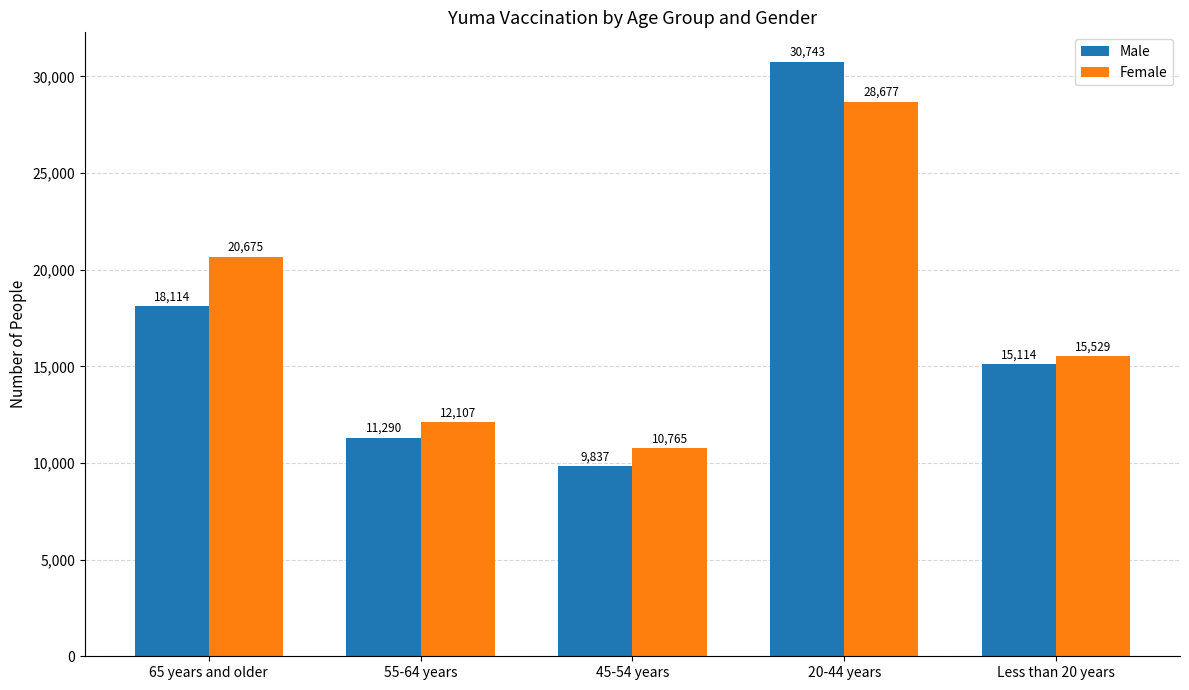

The value of Male at Less than 20 years is 15114. True or false?

True